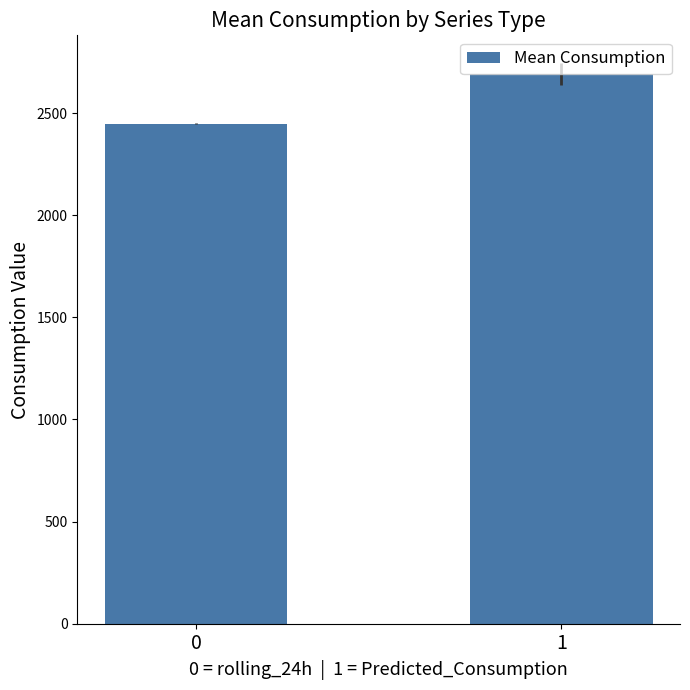

Rank the categories by value from highest to lowest.

1, 0